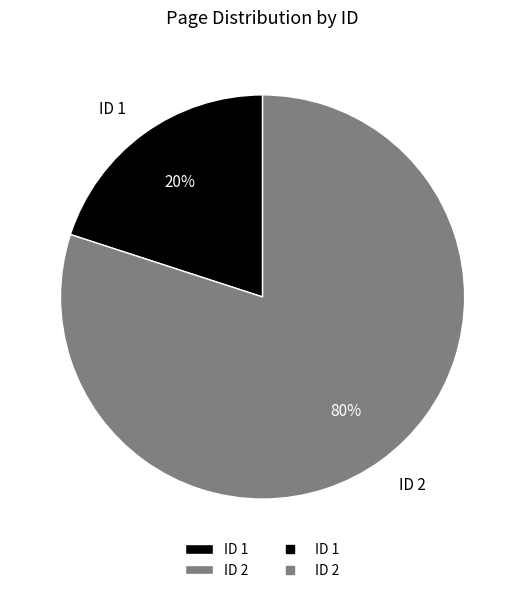

Which category has the biggest portion of the pie?

ID 2